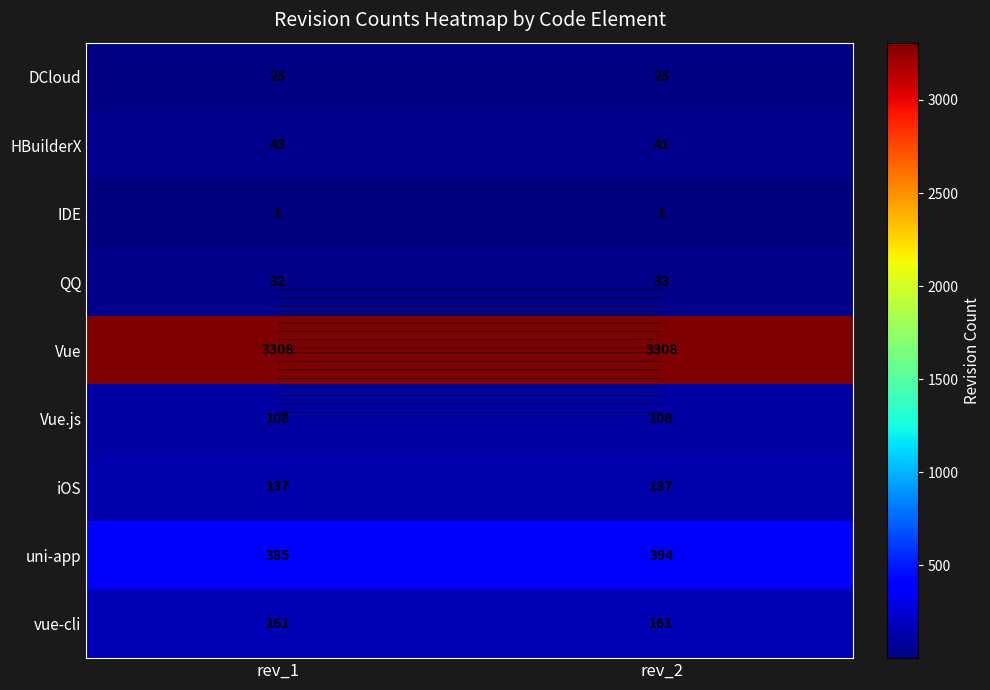

What is the maximum value shown in the chart?

3308